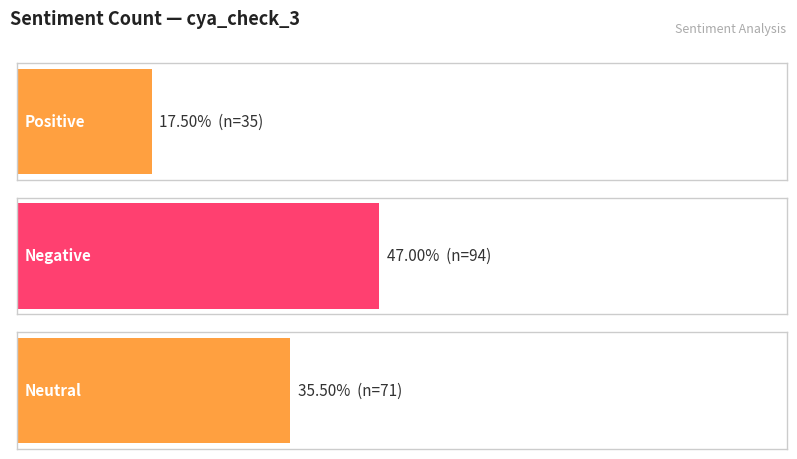

Which category has the highest value across all series?

negative